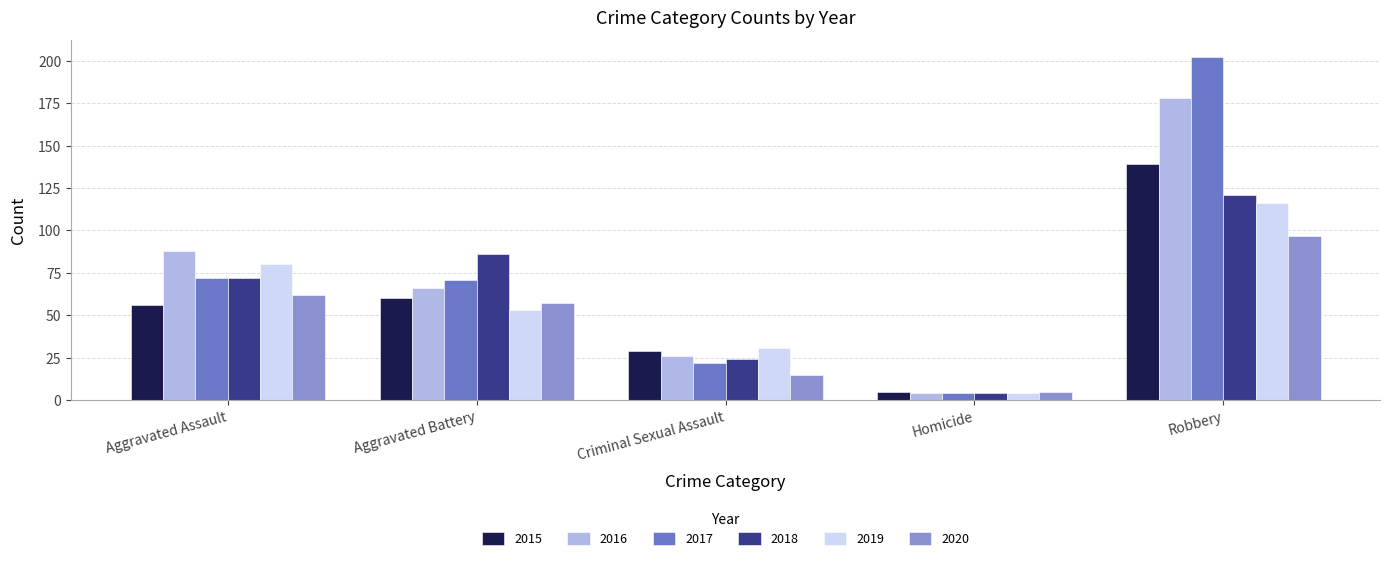

How many bars are there in each group?

6